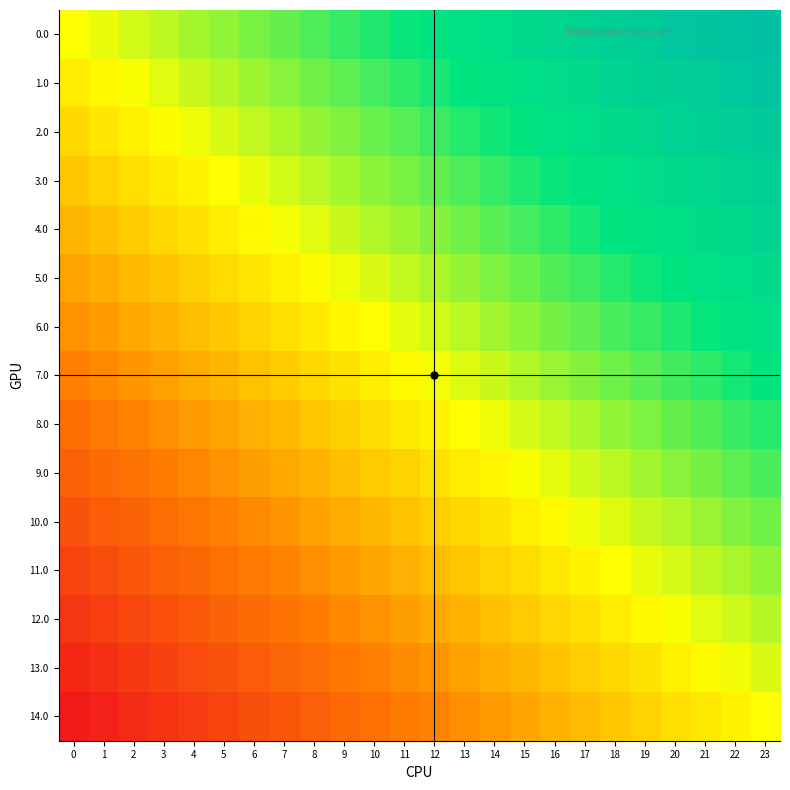

How many series are shown in this chart?

15